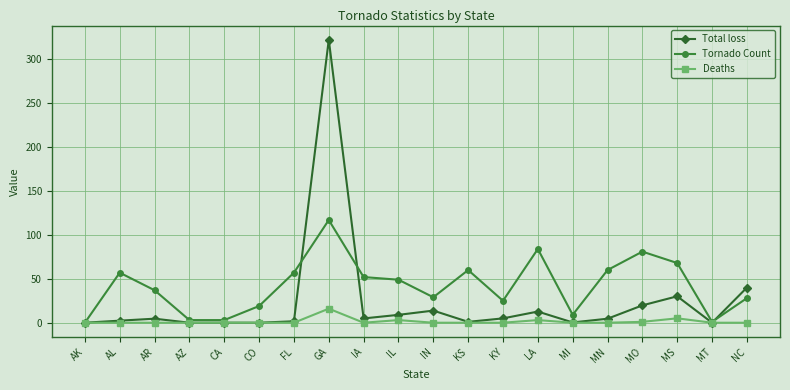

At which label does Deaths reach its peak?

GA